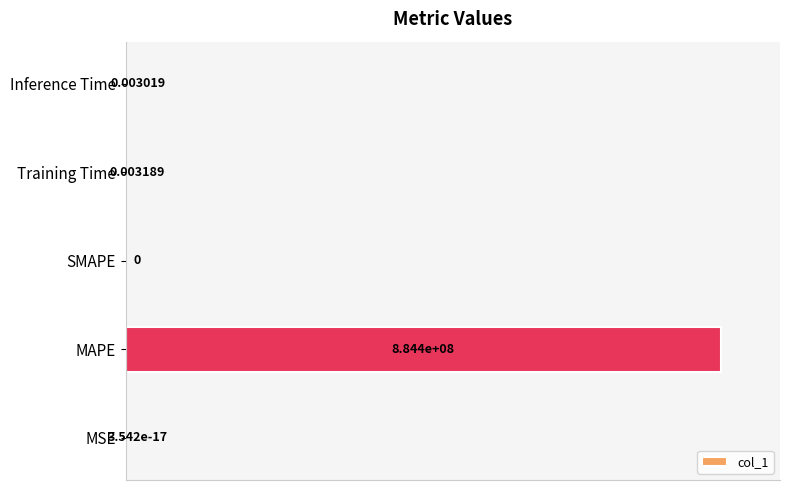

Which category has the highest value across all series?

MAPE